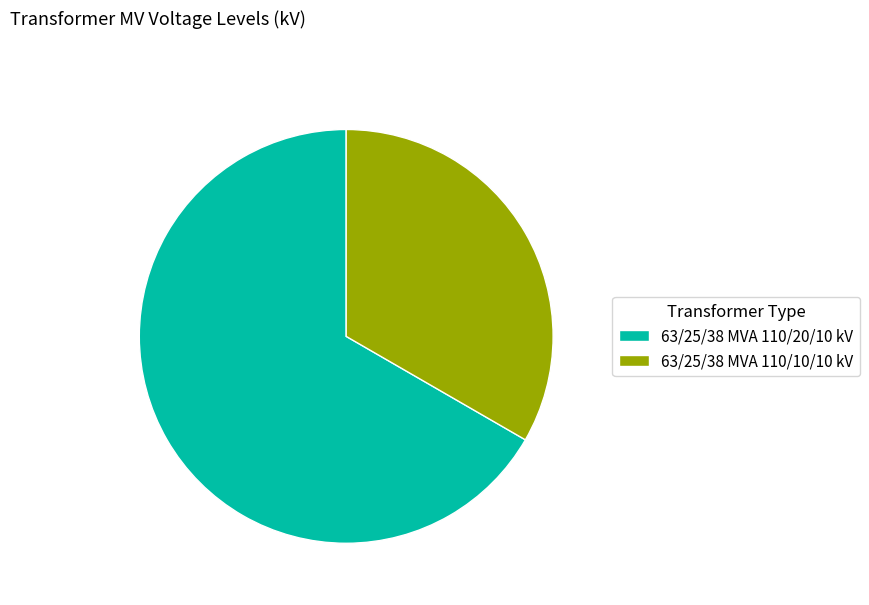

What is the largest slice in the pie chart?

63/25/38 MVA 110/20/10 kV